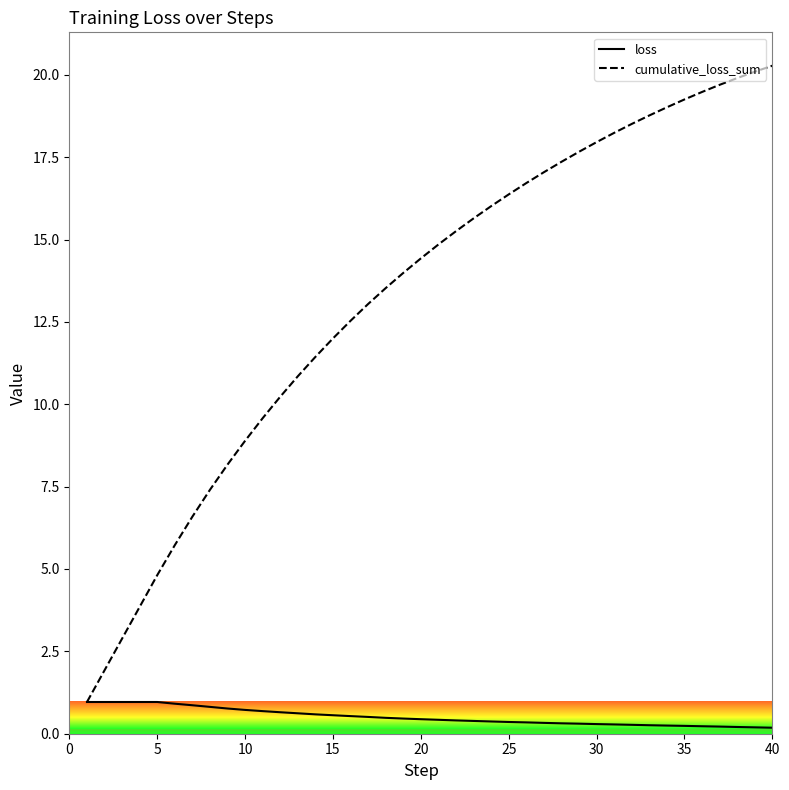

Which series has the largest total across all categories?

cumulative_loss_sum